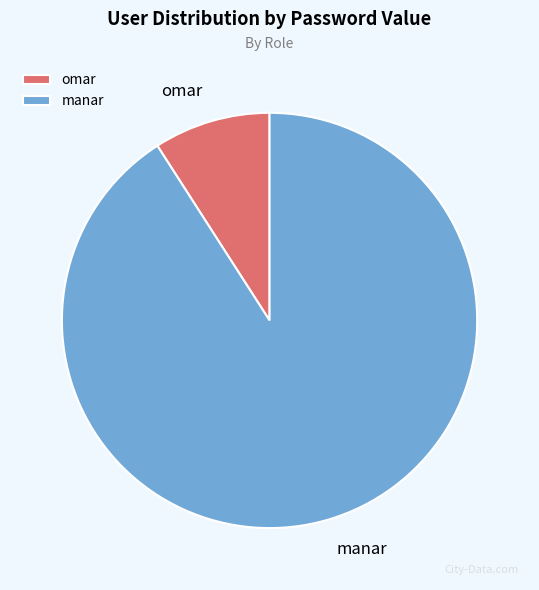

Rank the categories by value from lowest to highest.

omar, manar